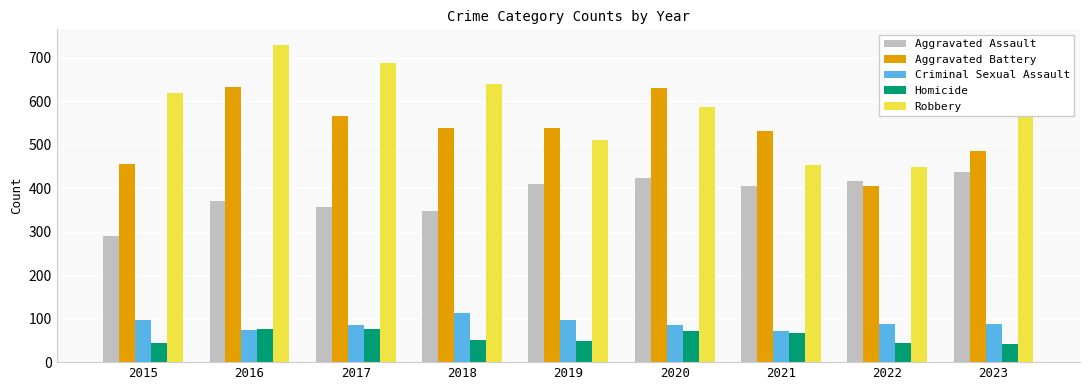

Which series changed the most between 2017 and 2022?

Robbery